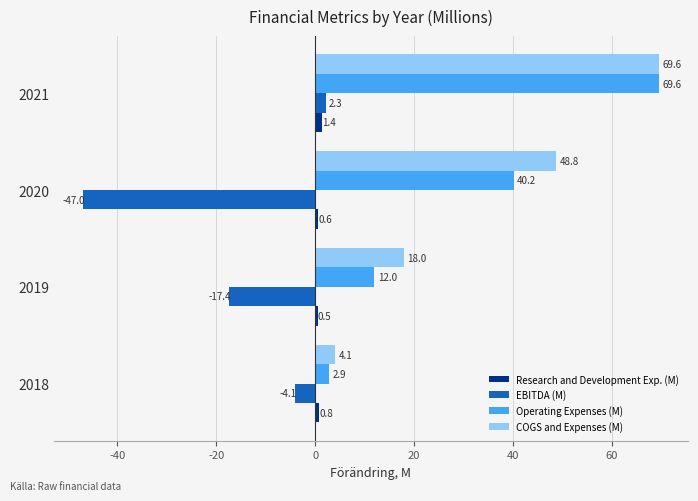

What is the minimum value shown in the chart?

-47.0